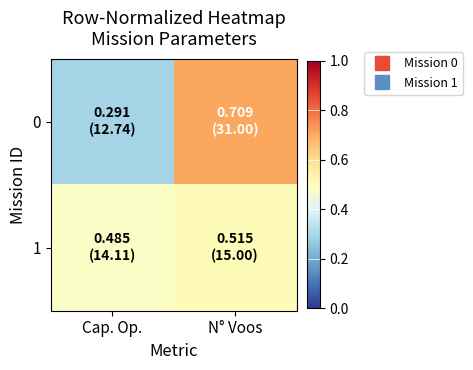

Reading left to right, transcribe all the data shown in this chart.

0: Cap. Op.=0.3	N° Voos=0.7
1: Cap. Op.=0.5	N° Voos=0.5